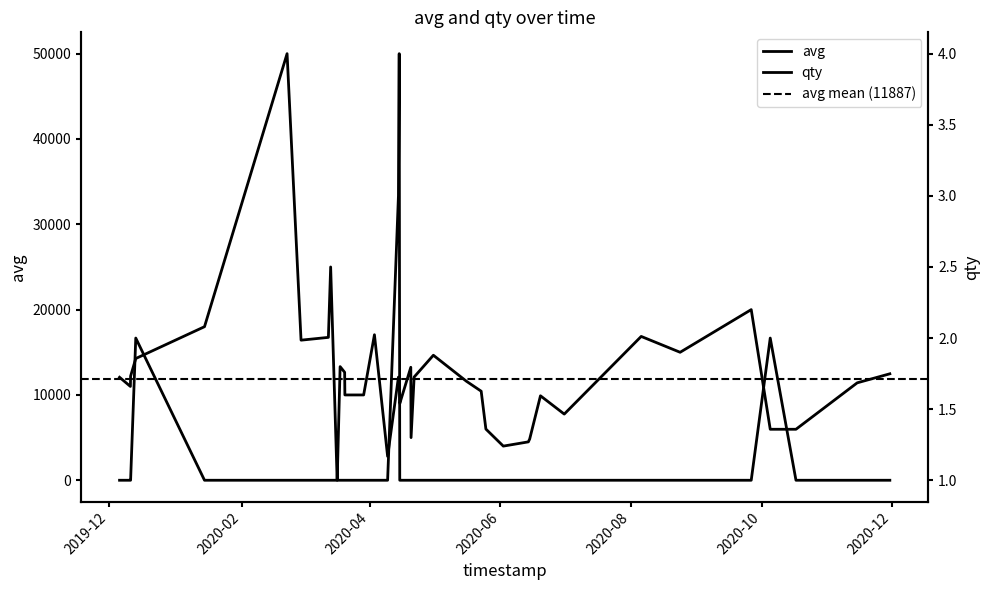

What is the sum of all qty values?

47